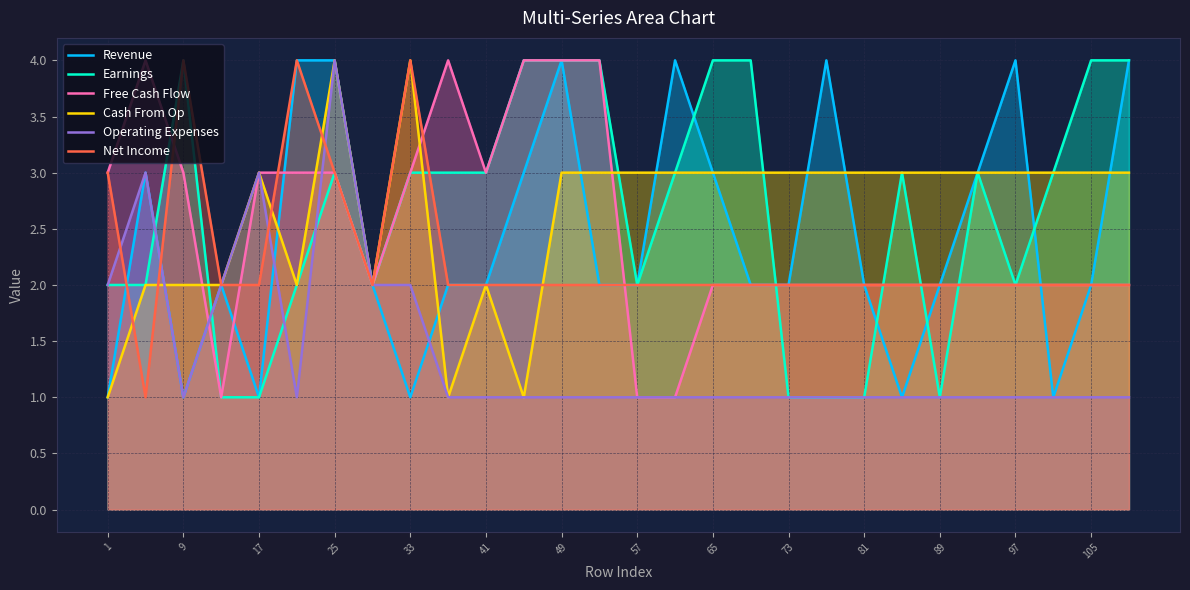

How many data points in Free Cash Flow are above 2?

12